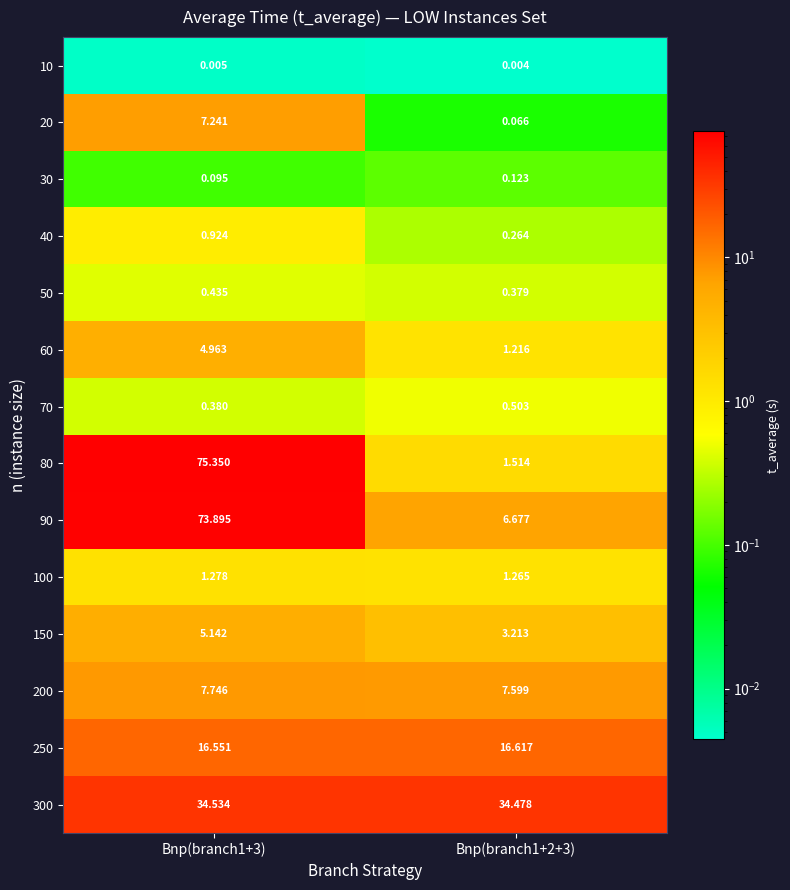

Is the value of 60 at Bnp(branch1+3) greater than the value of 90 at Bnp(branch1+3)?

No